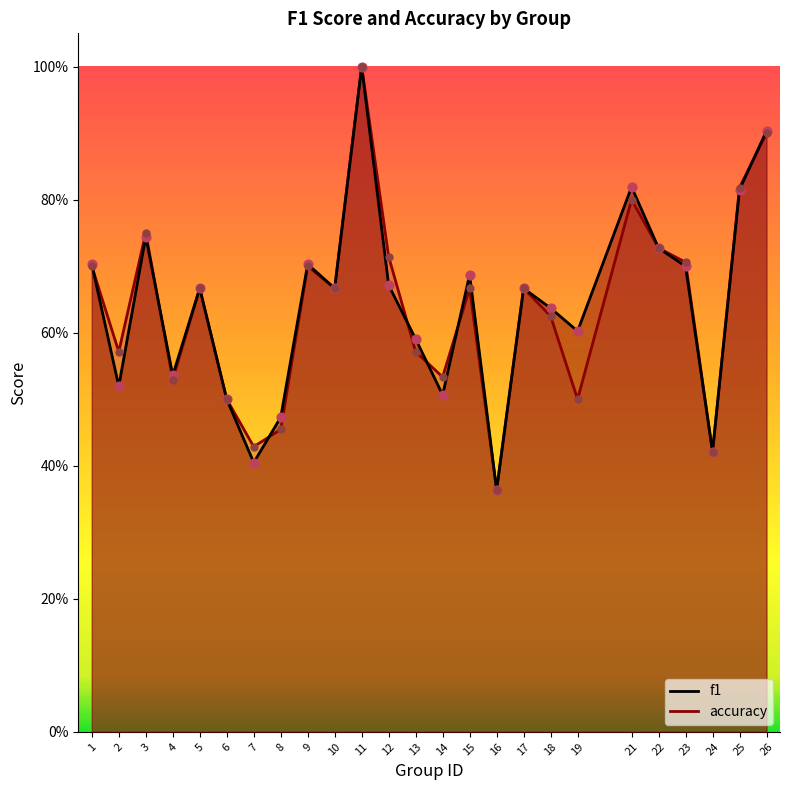

Which series reaches the maximum Y coordinate?

accuracy